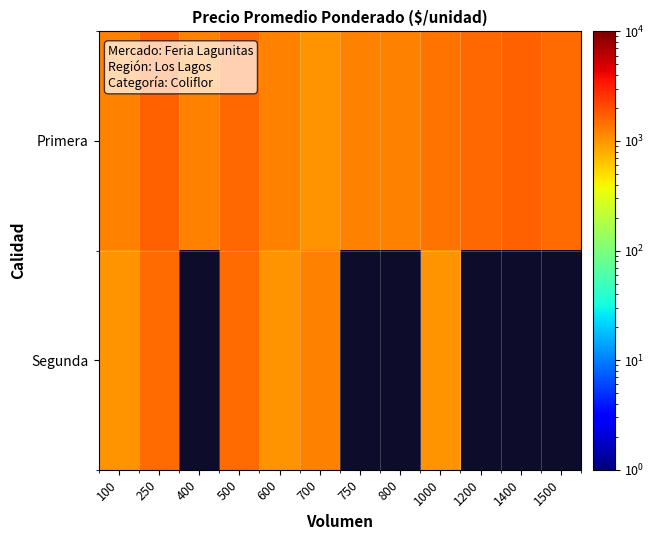

At which label is Segunda closest to 1250?

700